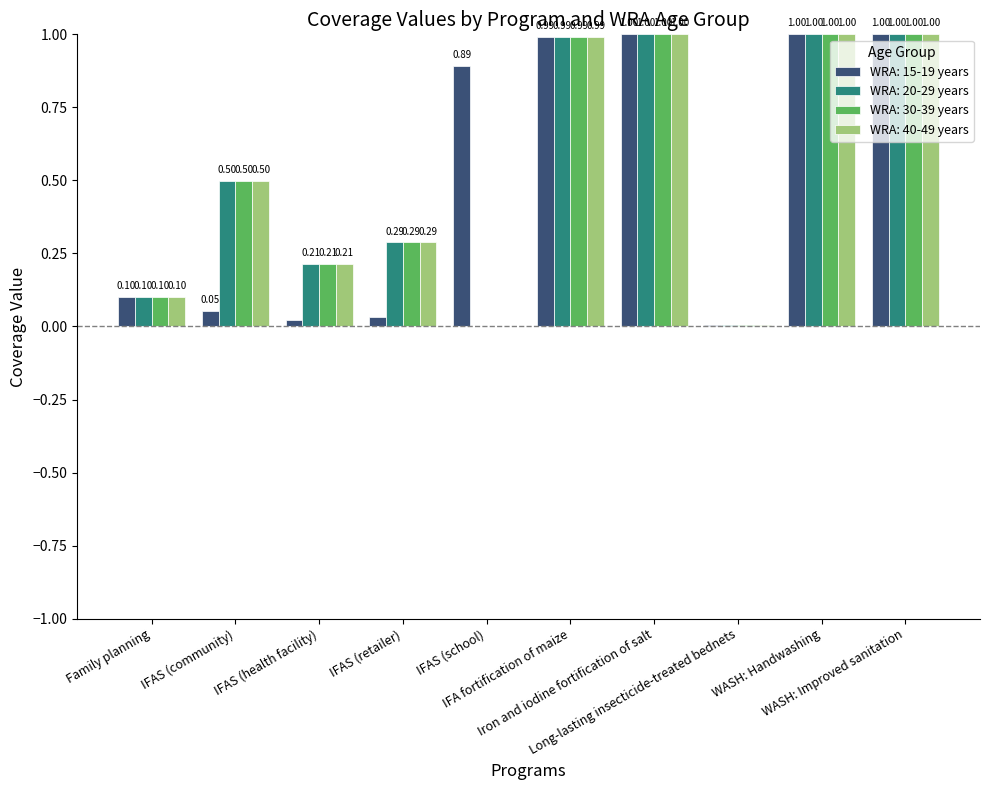

Does the chart contain stacked bars?

No